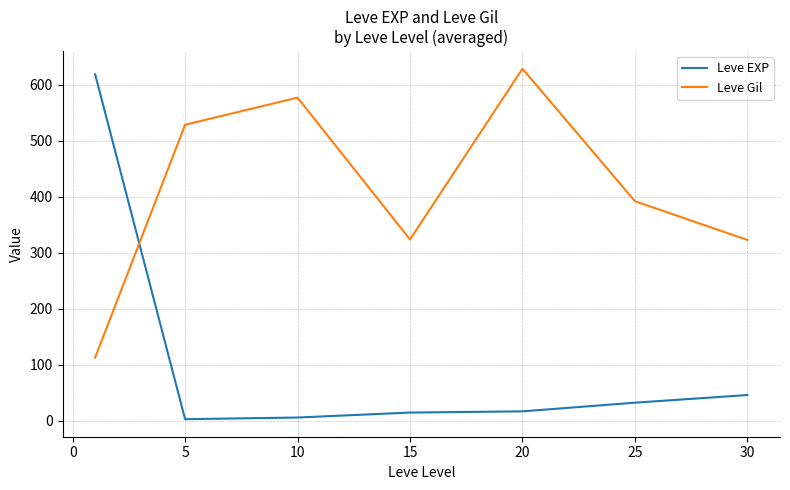

True or false: Leve EXP has more than 2 interior local peaks.

False